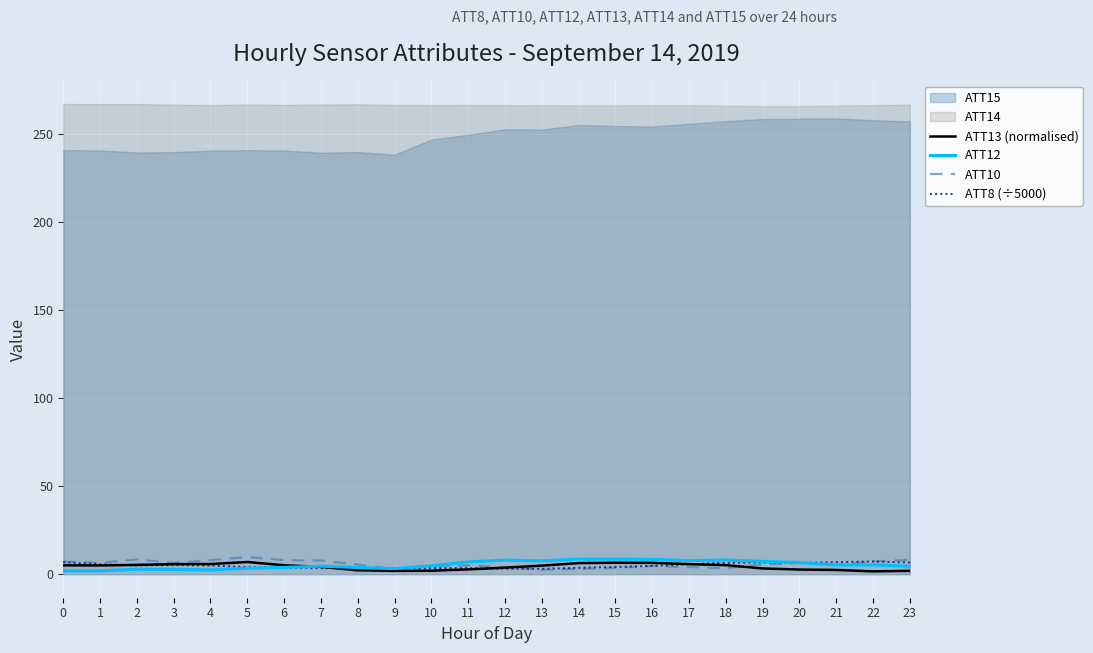

In ATT12, how many points are higher than both neighbors (excluding endpoints)?

6